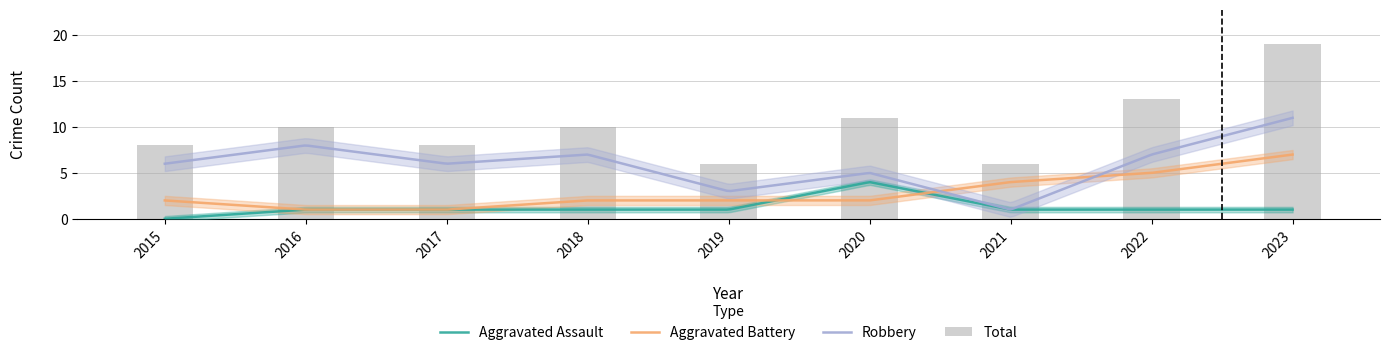

Rank the series by their maximum value, from lowest to highest.

Aggravated Assault, Aggravated Battery, Robbery